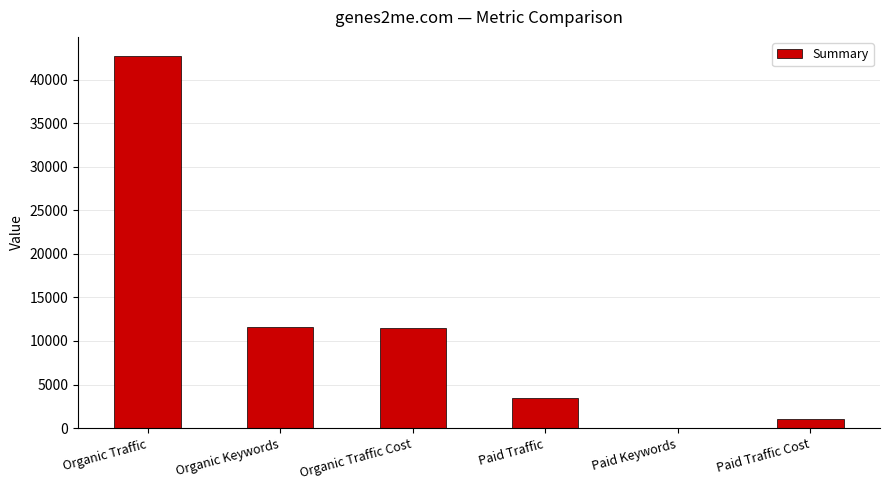

Which has a higher value, Organic Traffic or Organic Keywords?

Organic Traffic